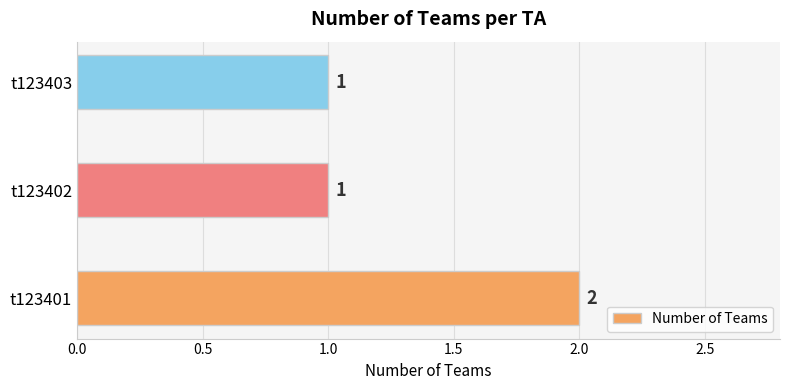

Approximately how many times larger is the value at t123403 compared to t123401?

0.5